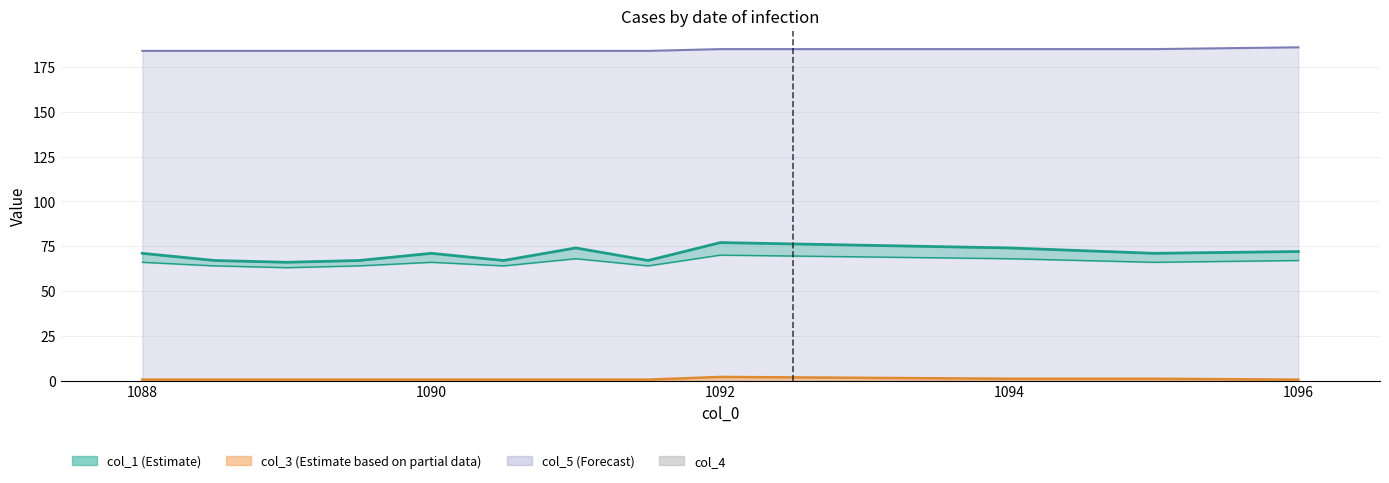

Is it true that col_5 equals 184.0 at 1090?

True